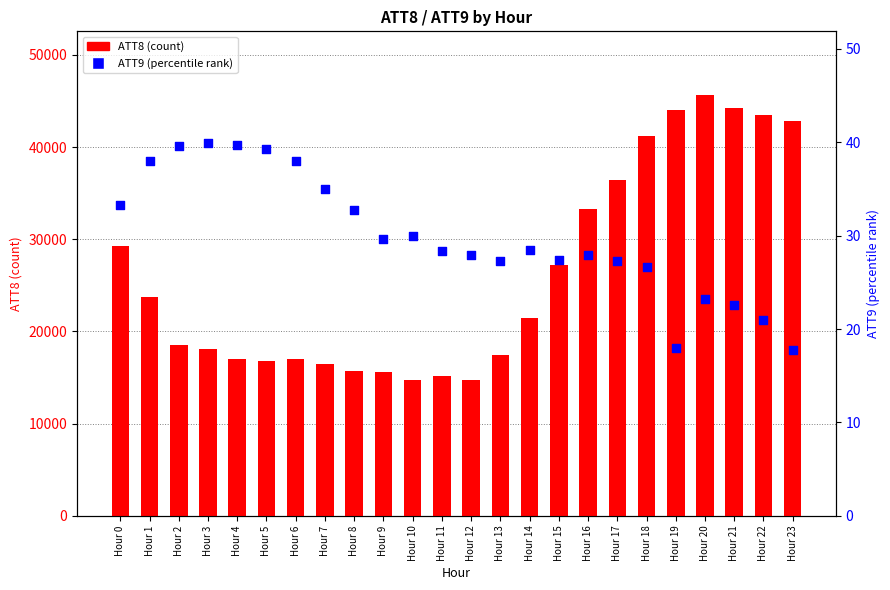

Is the value of ATT9 (percentile rank) at Hour 14 greater than the value of ATT8 (count) at Hour 5?

No